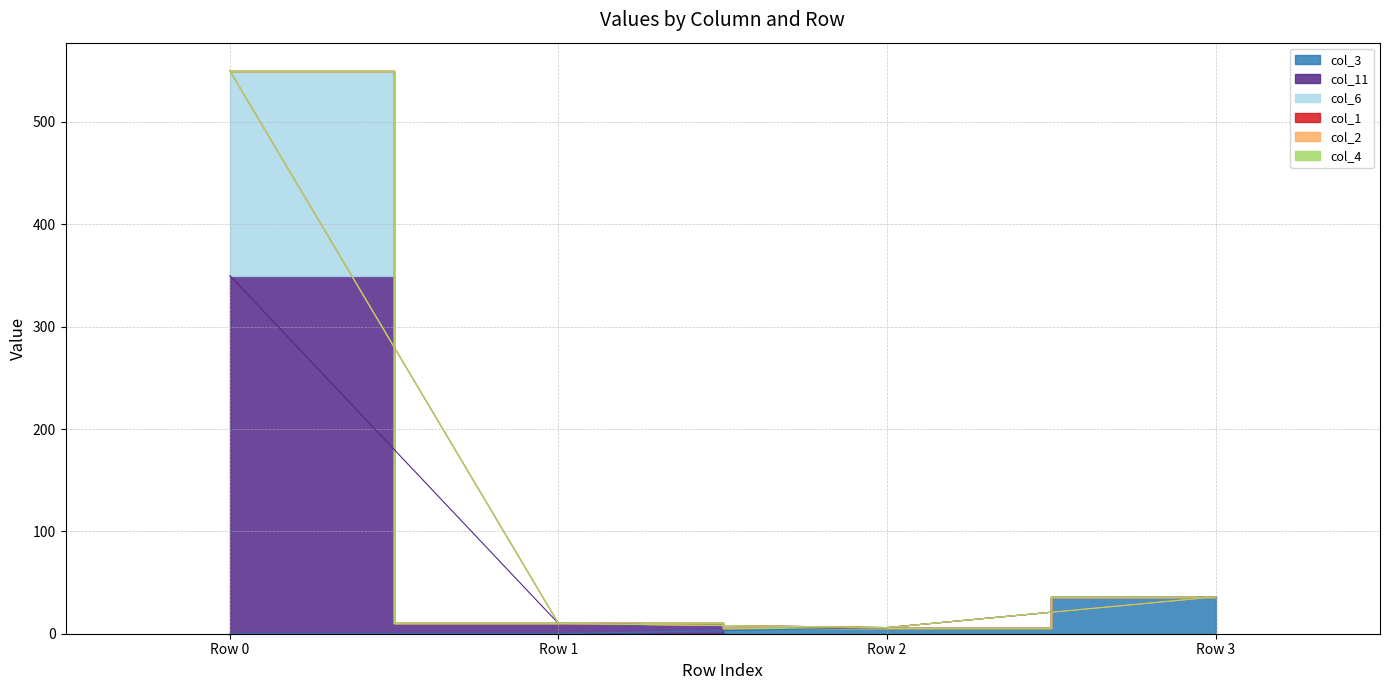

What is the difference between the col_11 values at Row 0 and Row 2?

544